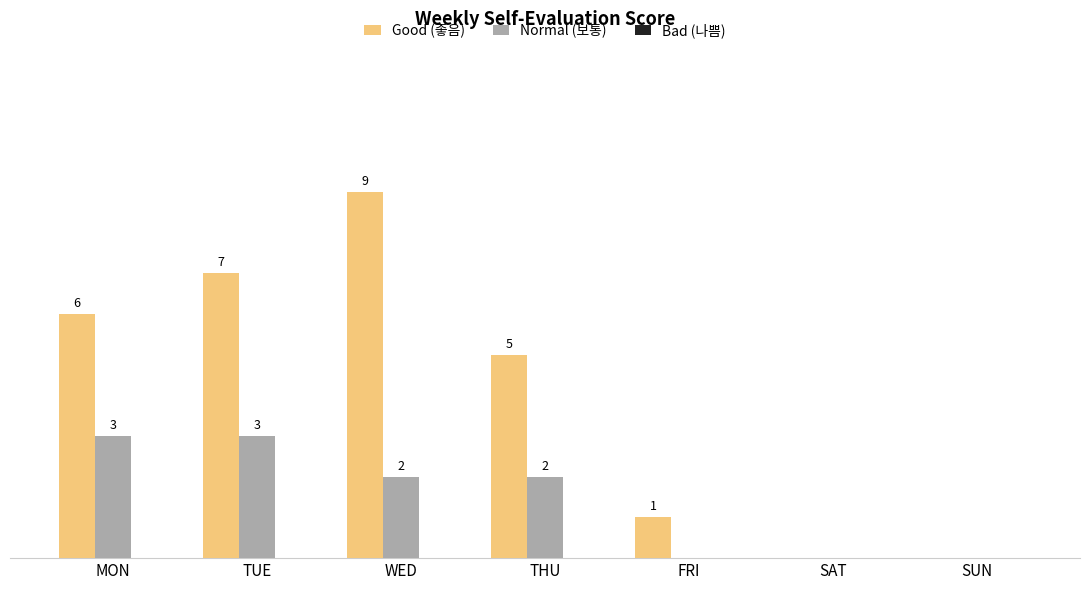

Where does the Normal (보통) series first go above 2?

MON